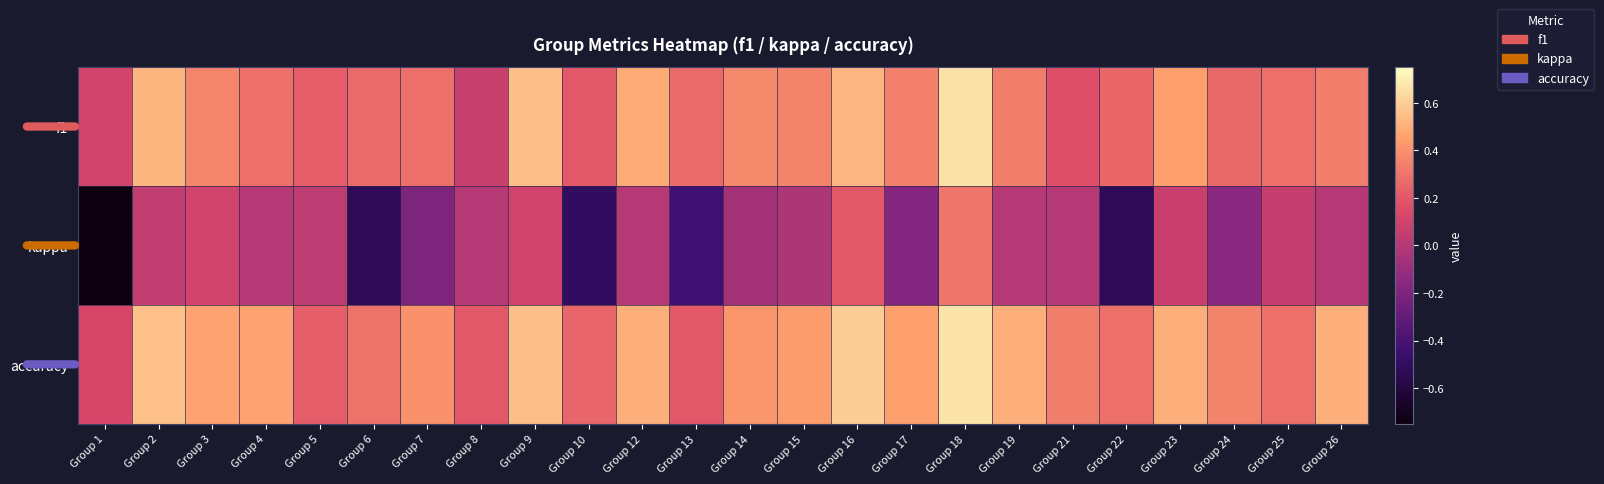

At how many categories does at least one series exceed 0?

24